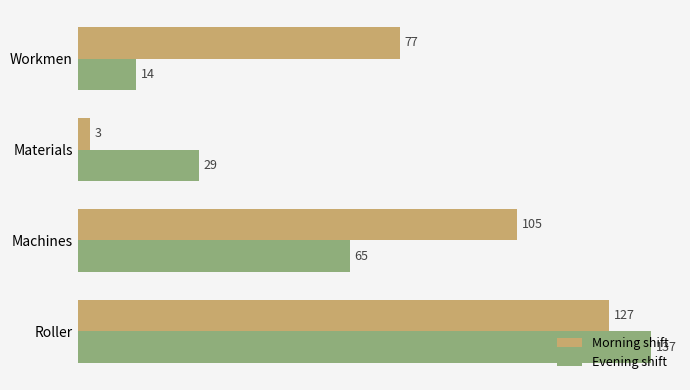

True or false: Morning shift has a value of 105 at Machines.

True